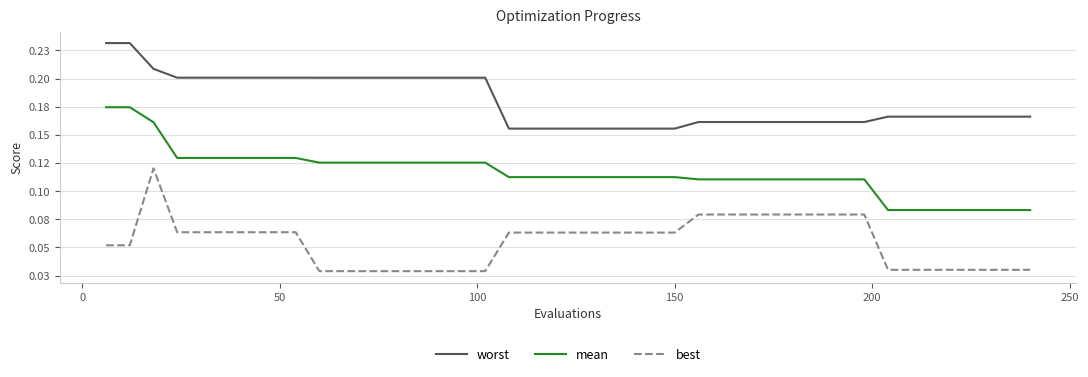

Does the chart display data point markers on the line(s)?

No